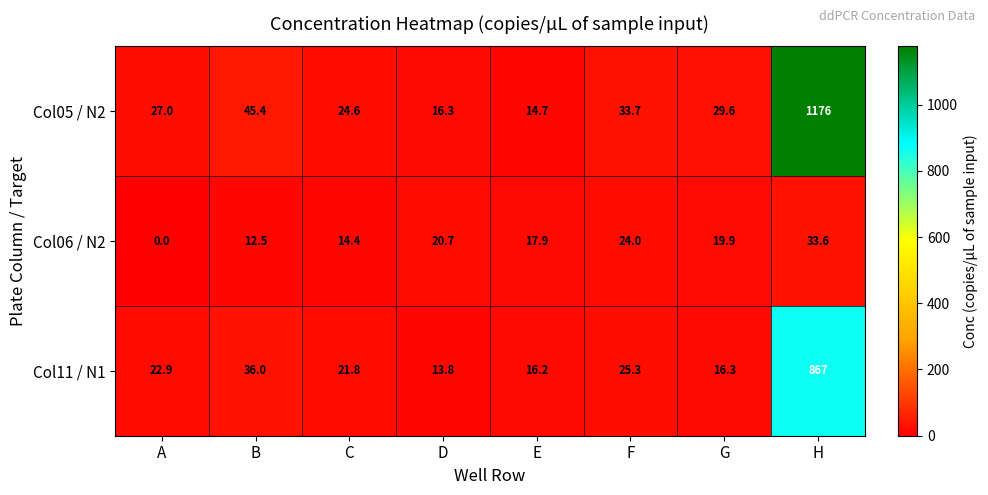

Is it true that Col05 / N2 equals 24.6 at C?

True